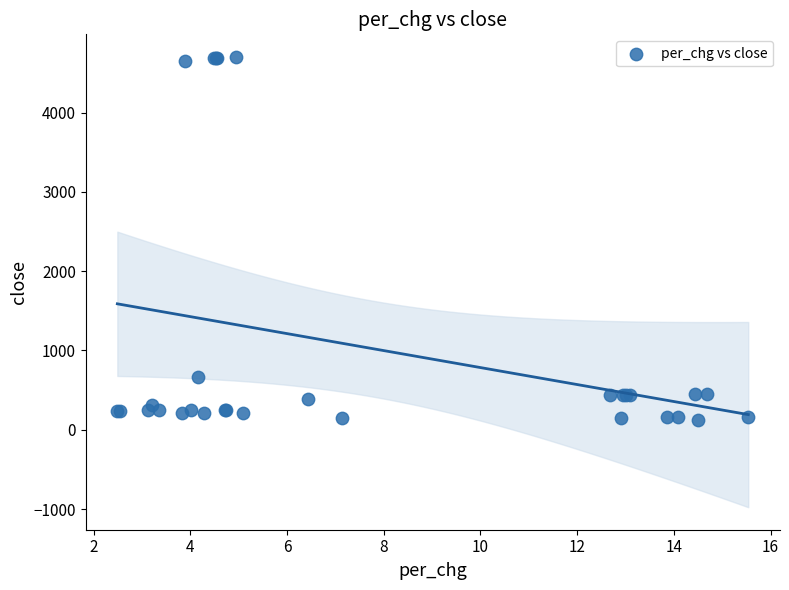

What Y value in the scatter plot is closest to 2414?

668.6